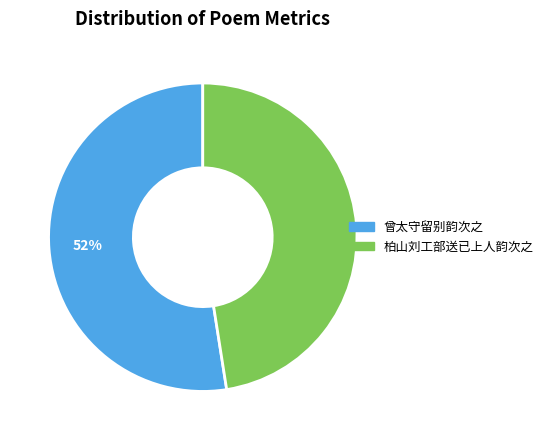

Is the sum of 柏山刘工部送已上人韵次之 and 曾太守留别韵次之 greater than half?

Yes